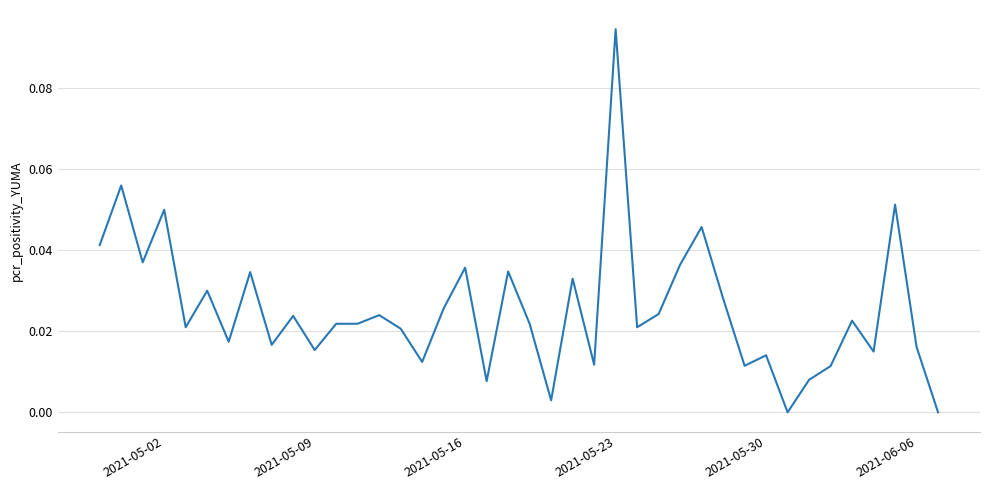

How many lines are shown in the chart?

1